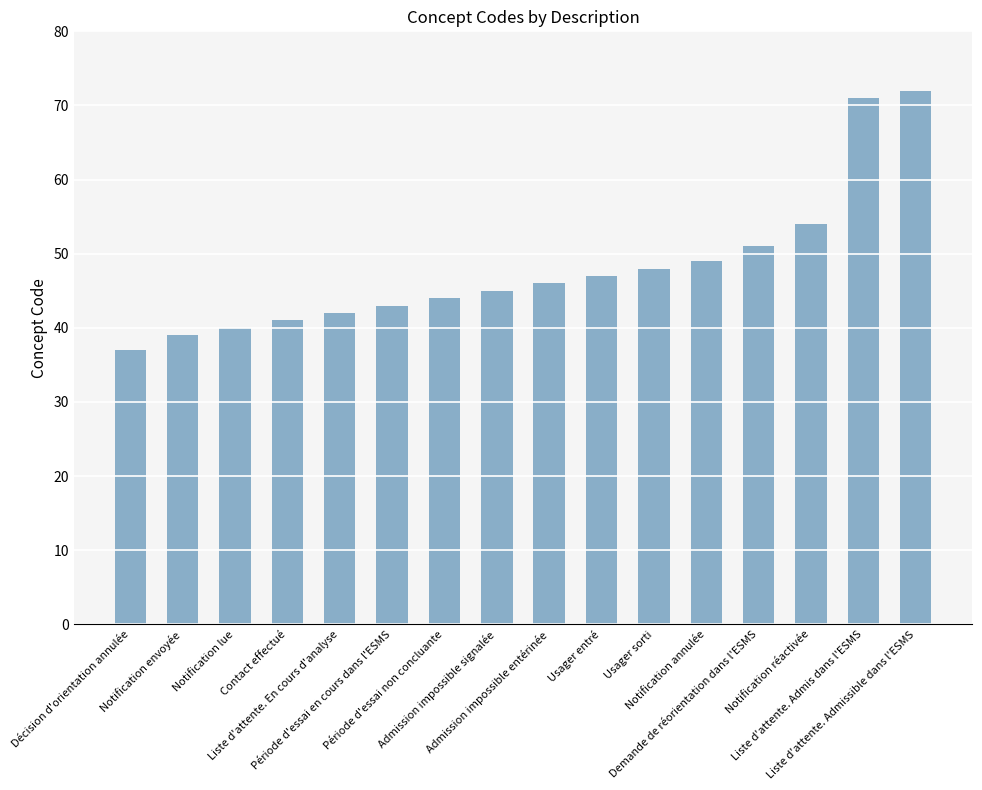

At which label is the value closest to 54?

Notification réactivée